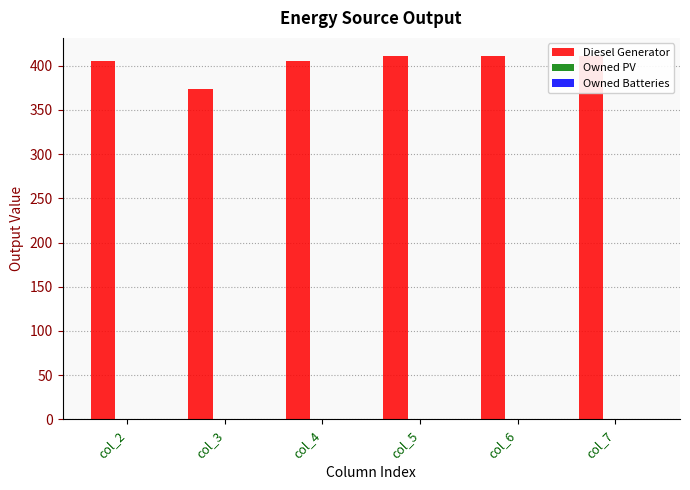

Where is Diesel Generator nearest to the value 392?

col_2